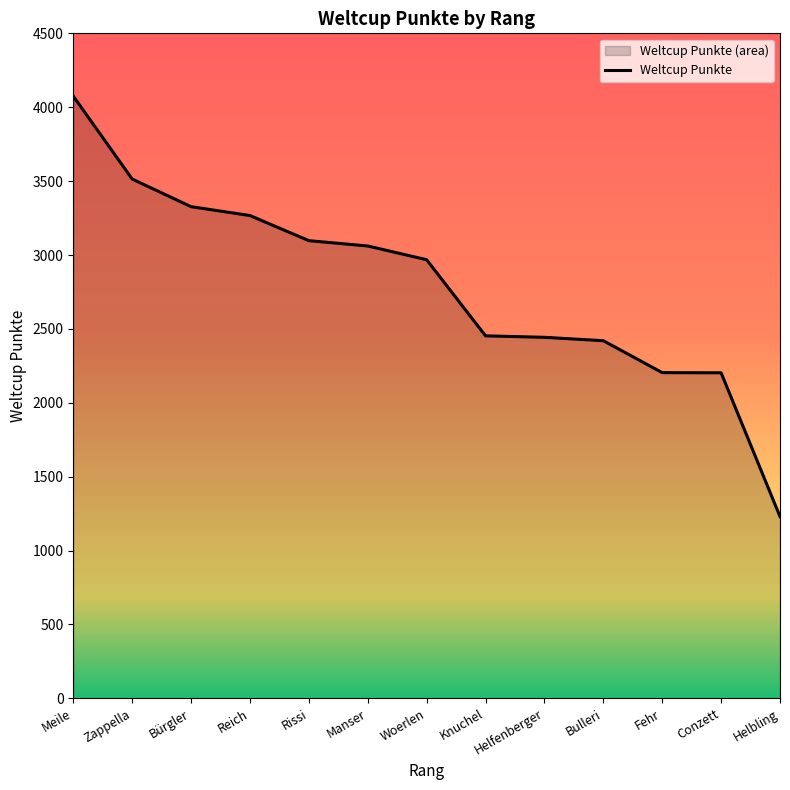

Is it true that the value at Reich is 3267?

True